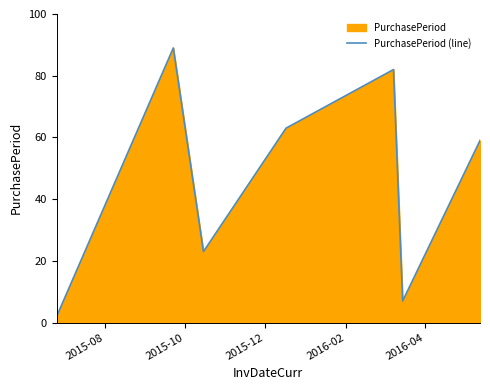

How many values exceed 59?

3